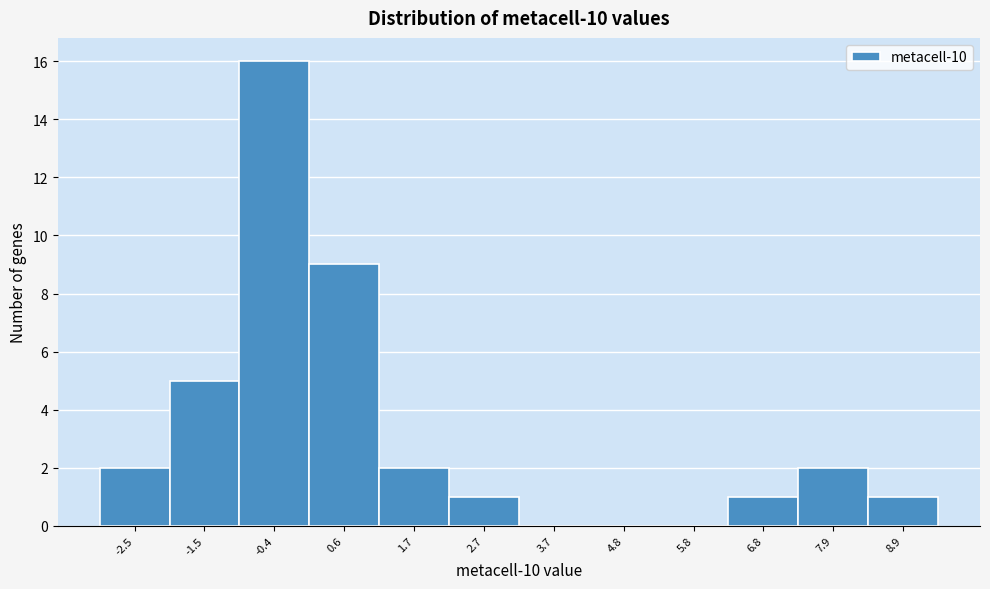

Which range on the x-axis has the tallest bar?

-1.0 to 0.2